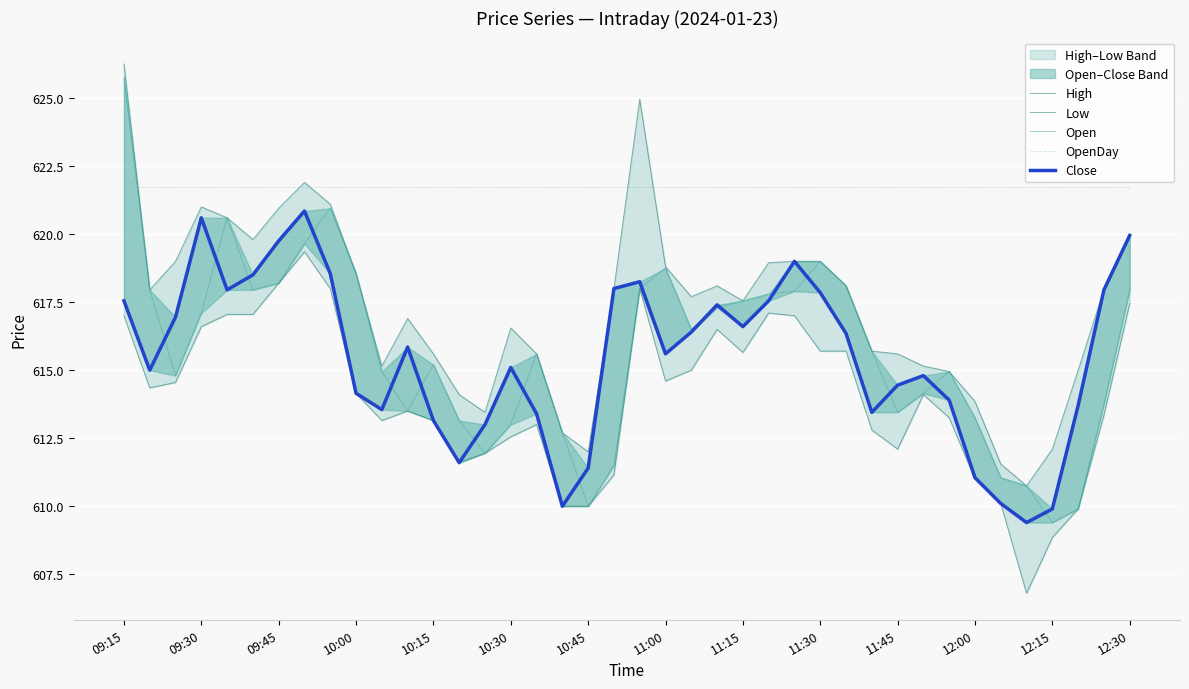

Reading left to right, transcribe all the data shown in this chart.

High: 626.2	618.0	619.0	621.0	620.6	619.8	621.0	621.9	621.1	618.5	615.1	616.9	615.6	614.1	613.5	616.5	615.6	612.7	612.0	618.0	625.0	618.8	617.7	618.1	617.5	619.0	619.0	619.0	618.1	615.7	615.6	615.1	615.0	613.9	611.5	610.8	612.1	615.0	618.0	620.0
Low: 617.0	614.4	614.5	616.6	617.0	617.0	618.2	619.4	618.0	614.1	613.1	613.5	613.1	611.6	612.0	612.5	613.0	610.0	610.0	611.1	618.0	614.6	615.0	616.5	615.6	617.1	617.0	615.7	615.7	612.8	612.1	614.1	613.2	611.0	610.1	606.8	608.9	609.9	613.4	617.5
Open: 625.8	618.0	614.8	617.1	620.6	618.0	618.2	619.6	621.0	618.5	615.0	613.5	615.2	613.1	612.0	613.0	615.6	612.7	610.0	611.5	618.0	618.8	616.5	617.3	617.5	617.8	617.9	619.0	618.1	615.7	613.5	614.1	615.0	613.2	611.0	610.8	609.4	609.9	613.8	618.0
OpenDay: 621.7	621.7	621.7	621.7	621.7	621.7	621.7	621.7	621.7	621.7	621.7	621.7	621.7	621.7	621.7	621.7	621.7	621.7	621.7	621.7	621.7	621.7	621.7	621.7	621.7	621.7	621.7	621.7	621.7	621.7	621.7	621.7	621.7	621.7	621.7	621.7	621.7	621.7	621.7	621.7
Close: 617.5	615.0	617.0	620.6	618.0	618.5	619.8	620.9	618.5	614.1	613.5	615.9	613.1	611.6	613.0	615.1	613.4	610.0	611.4	618.0	618.2	615.6	616.4	617.4	616.6	617.5	619.0	617.9	616.4	613.5	614.5	614.8	613.9	611.0	610.1	609.4	609.9	613.7	618.0	620.0